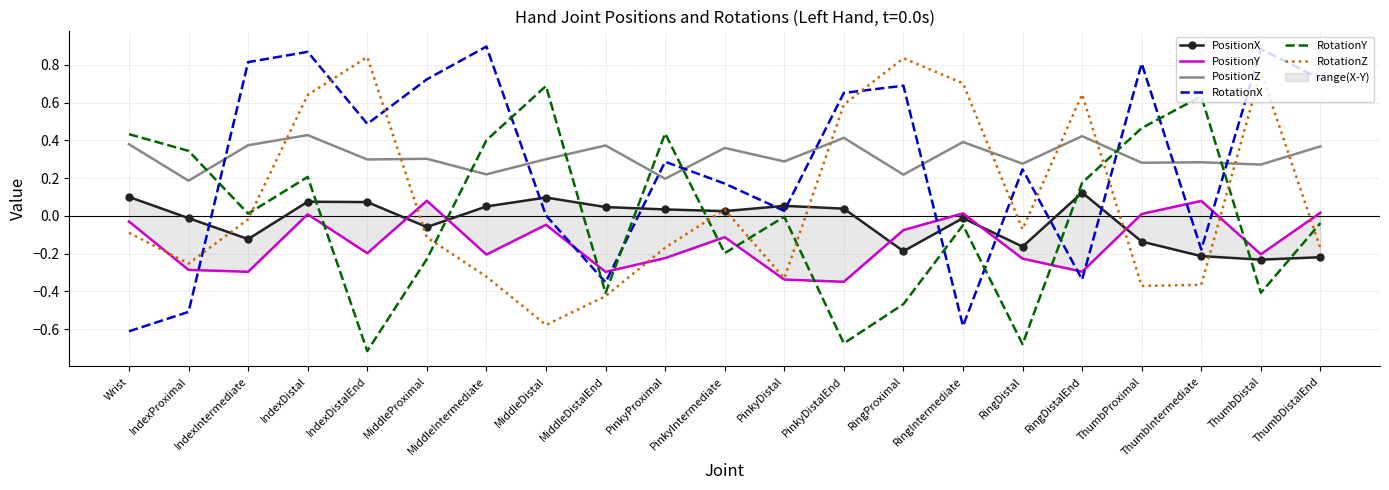

What is the minimum value shown in the chart?

-0.7